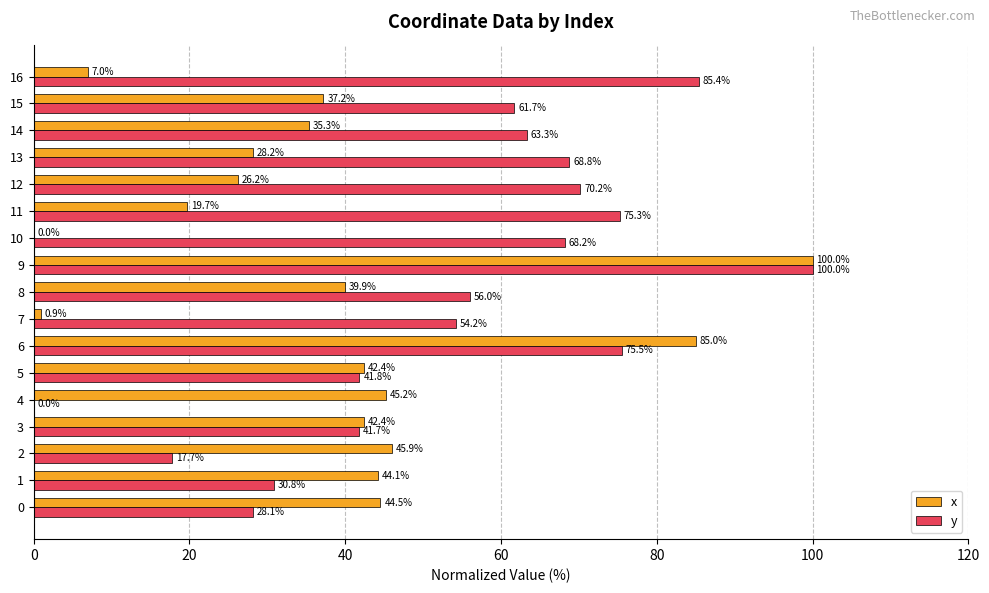

Which category has the highest value across all series?

9